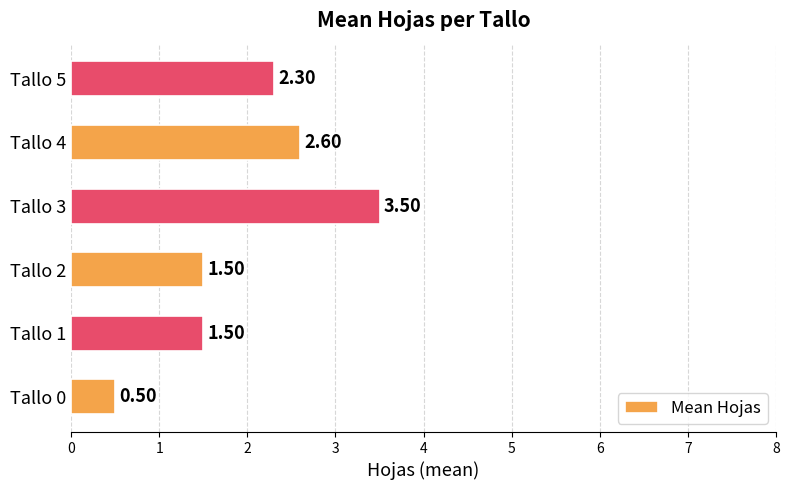

Does the chart contain stacked bars?

No